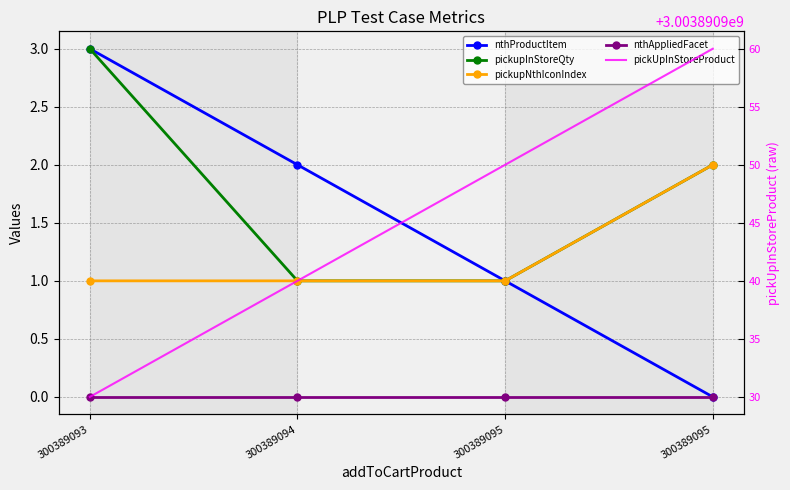

Which has a higher value, 300389095 or 300389093?

300389093